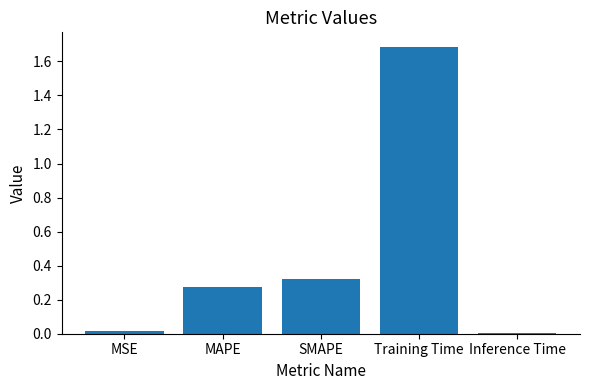

What is the average value?

0.5